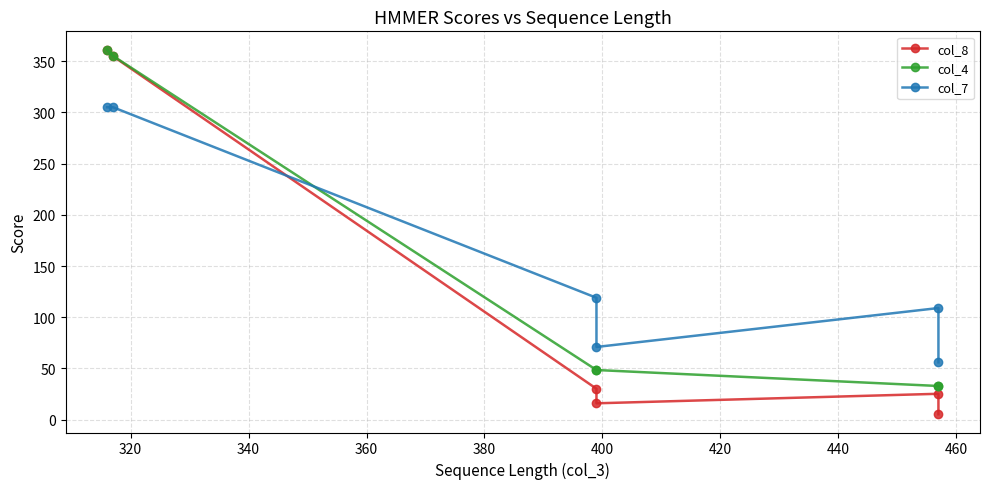

How many interior local peaks does the col_8 series have?

1